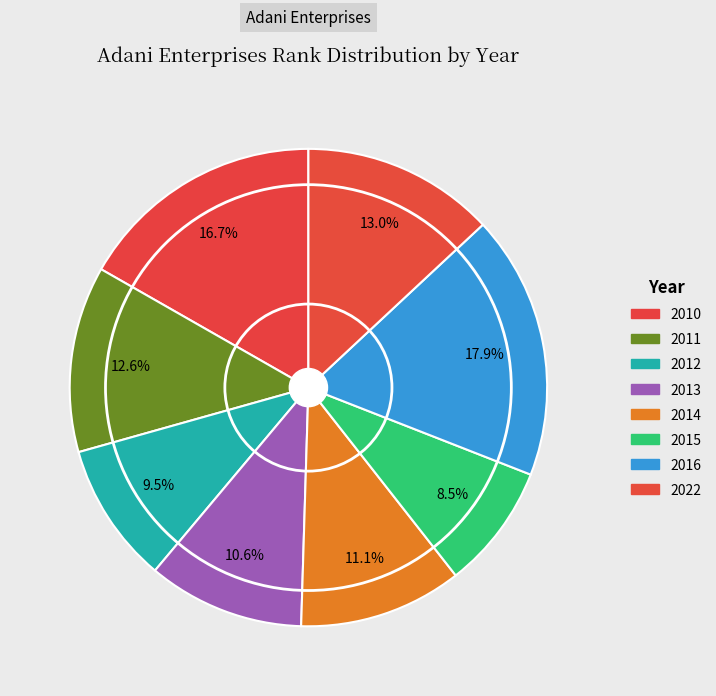

How much of the chart is everything except 2011?

87.4%